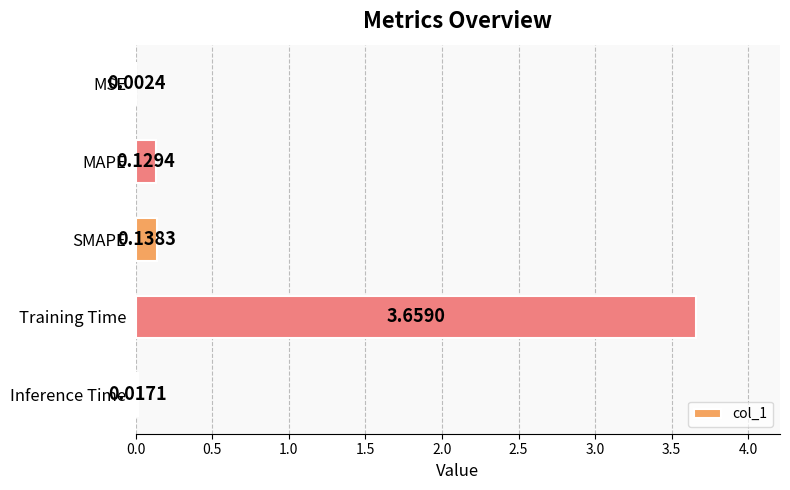

What is the change in value from SMAPE to Training Time?

+3.5